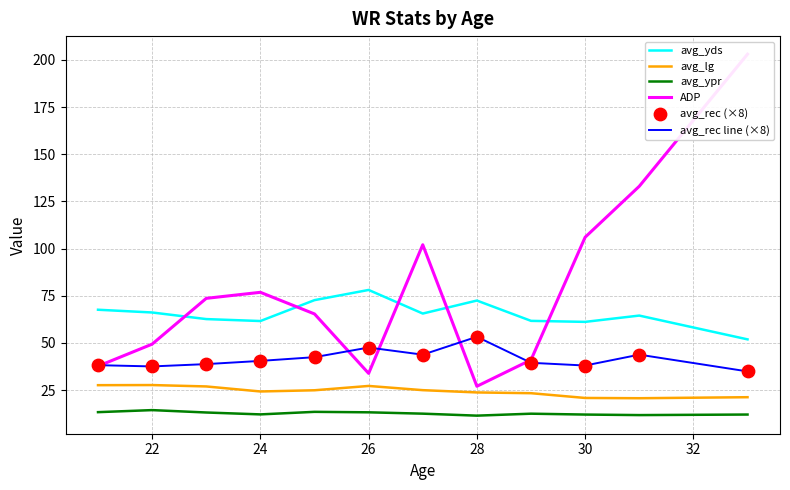

Which series contains the highest Y value?

ADP